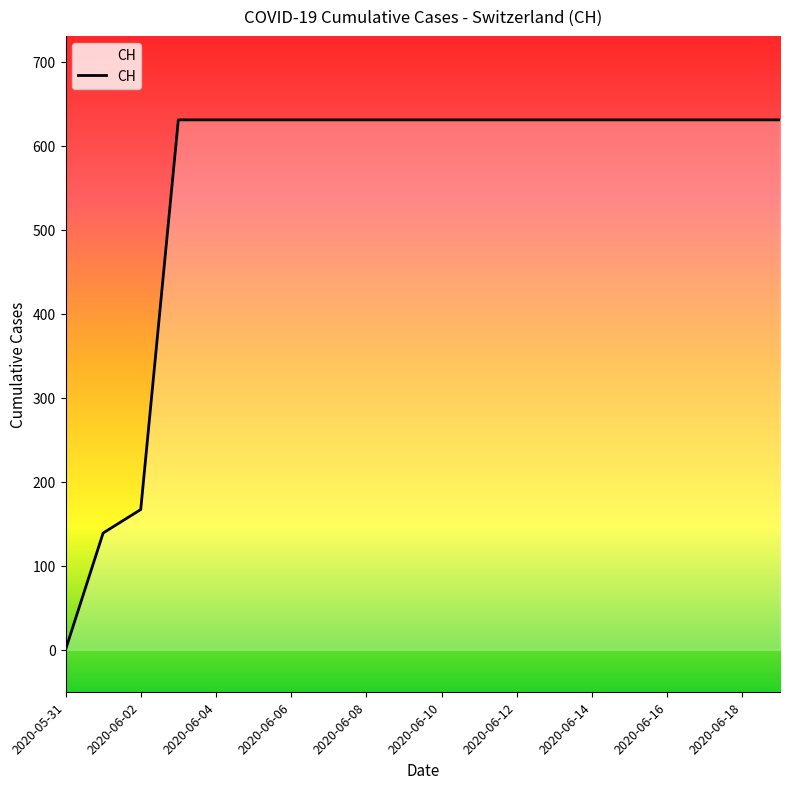

What is the difference between the maximum and minimum values?

631